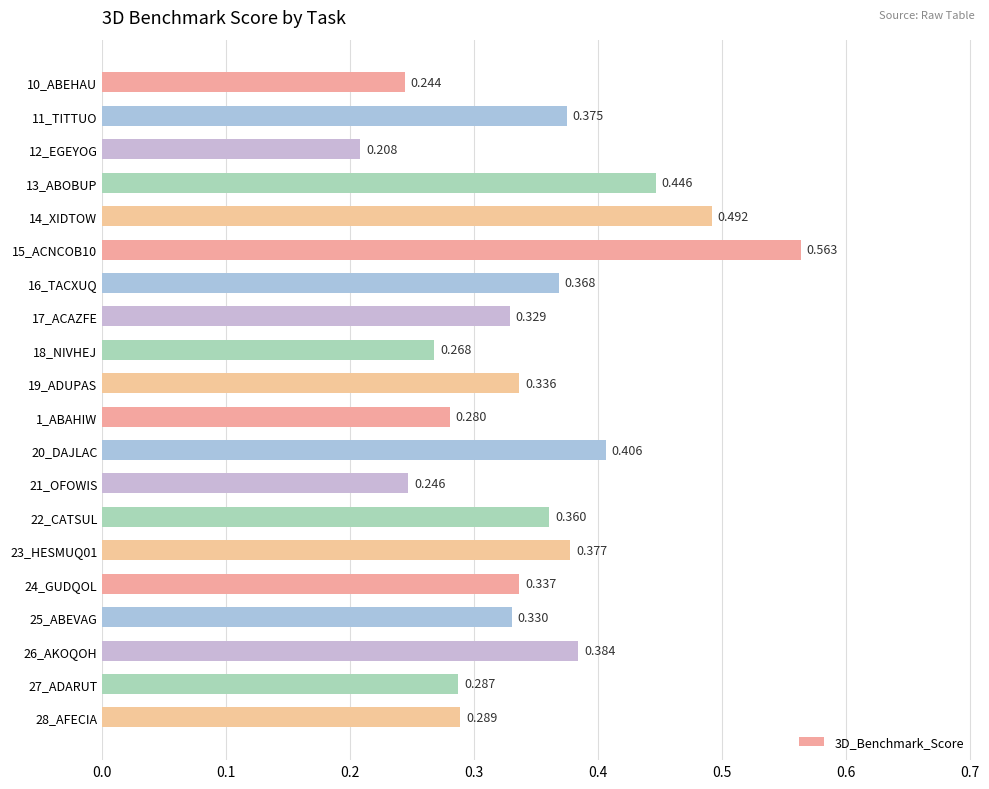

How many data points does each series have?

20